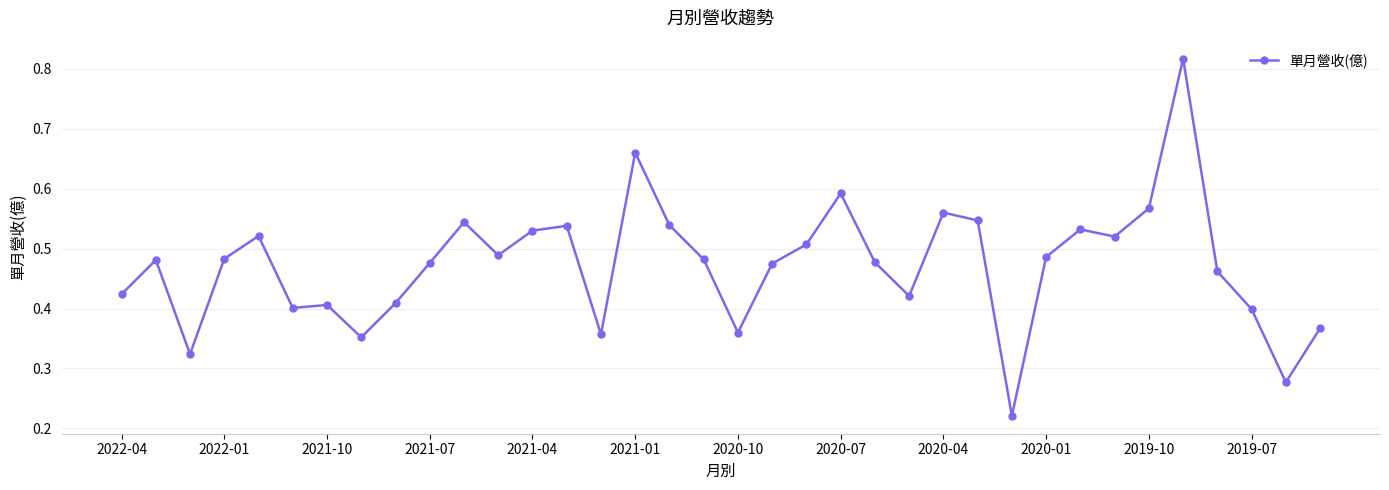

How many distinct data groups are displayed?

1